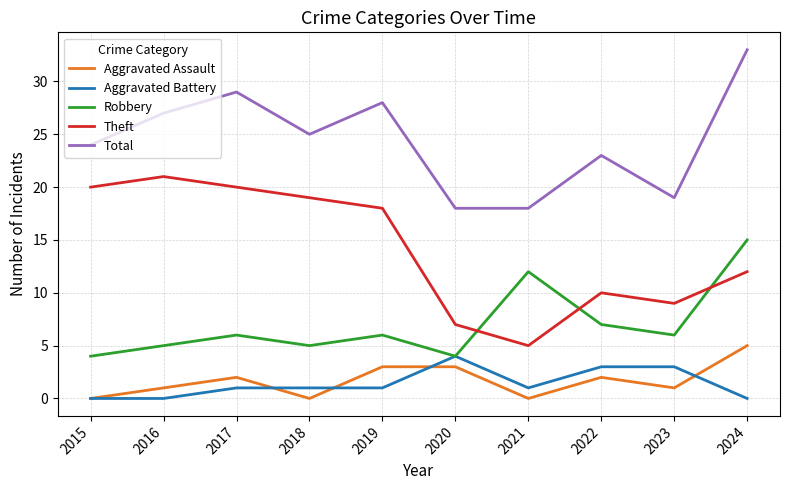

The value of Aggravated Battery at 2015 is 0. True or false?

True